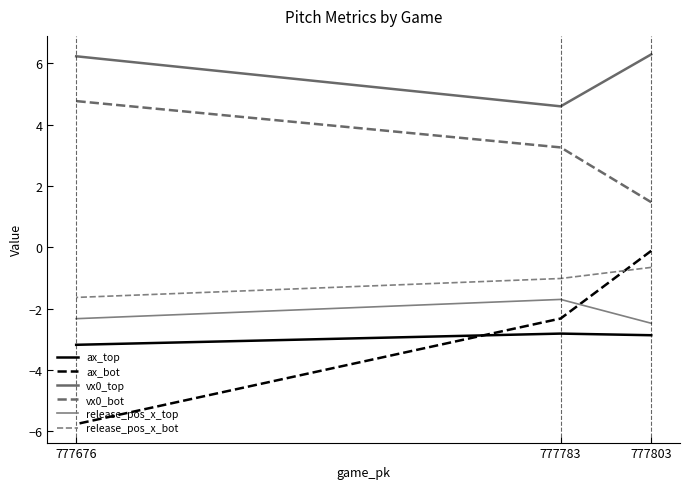

Which series has the largest range (max minus min)?

ax_bot